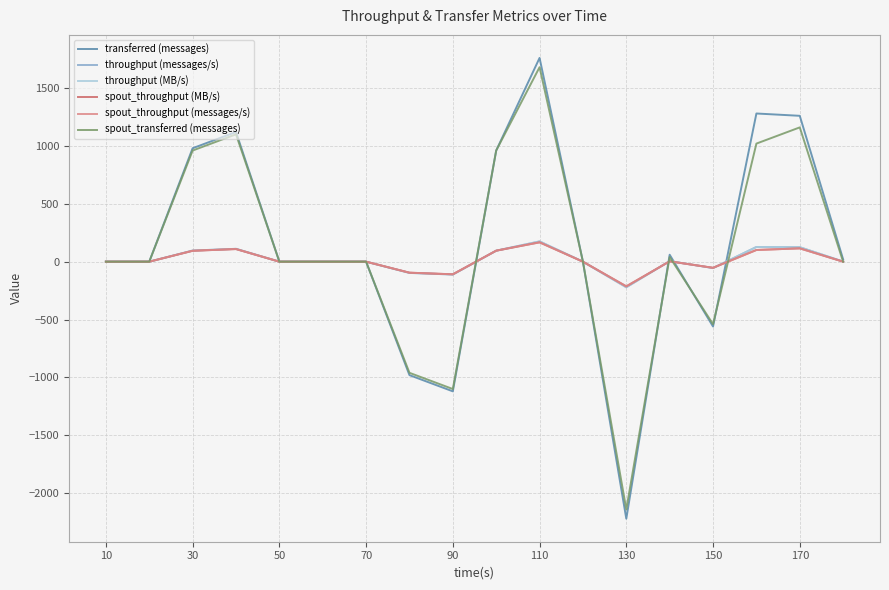

Reading left to right, extract all data points from this chart.

transferred (messages): 0	0	980	1120	0	0	0	-980	-1120	960	1760	0	-2220	60	-560	1280	1260	20
throughput (messages/s): 0	0	96	111	0	0	0	-97	-111	95	175	0	-221	5	-55	127	125	1
throughput (MB/s): 0	0	96	111	0	0	0	-97	-111	95	175	0	-221	5	-55	127	125	1
spout_throughput (MB/s): 0	0	94	109	0	0	0	-95	-109	95	167	0	-213	3	-53	101	115	0
spout_throughput (messages/s): 0	0	94	109	0	0	0	-95	-109	95	167	0	-213	3	-53	101	115	0
spout_transferred (messages): 0	0	960	1100	0	0	0	-960	-1100	960	1680	0	-2140	40	-540	1020	1160	0